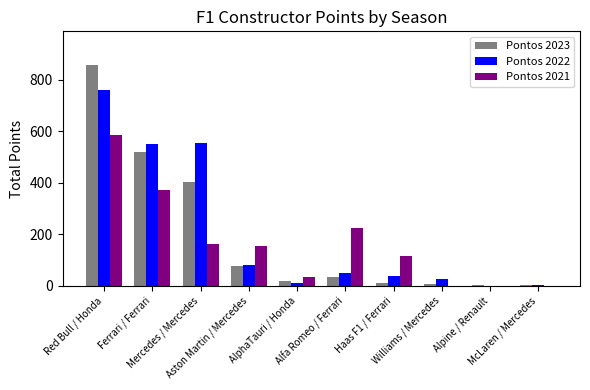

What is the highest value of the Pontos 2021 series?

585